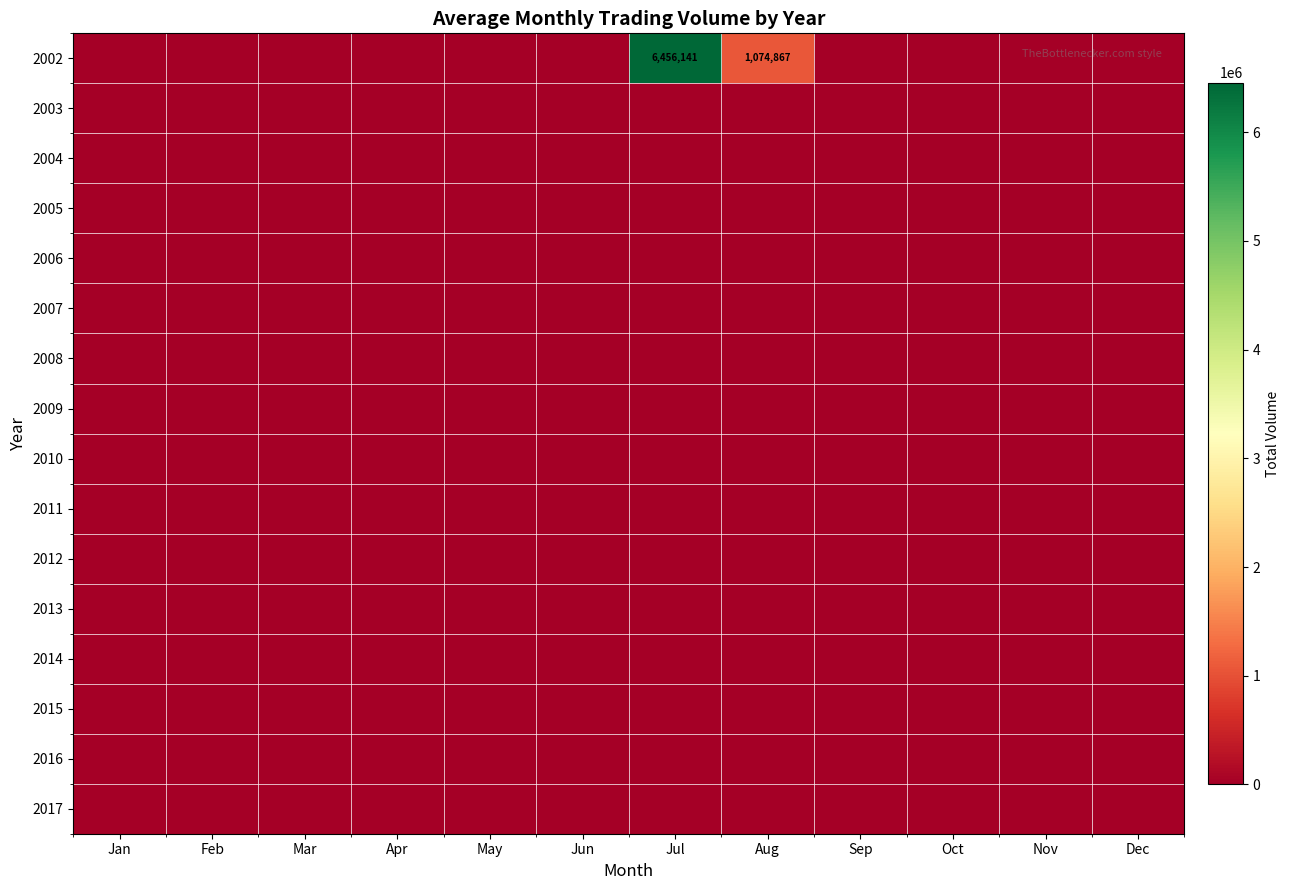

The value of 2002 at Mar is 0. True or false?

True